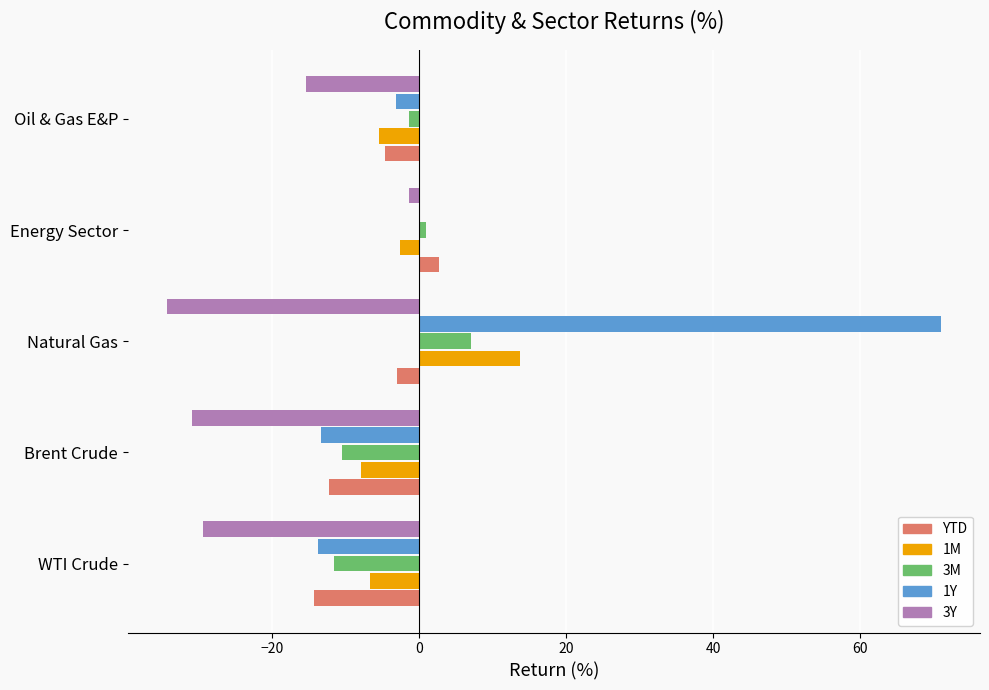

Which category has the highest value in the 3M series?

Natural Gas